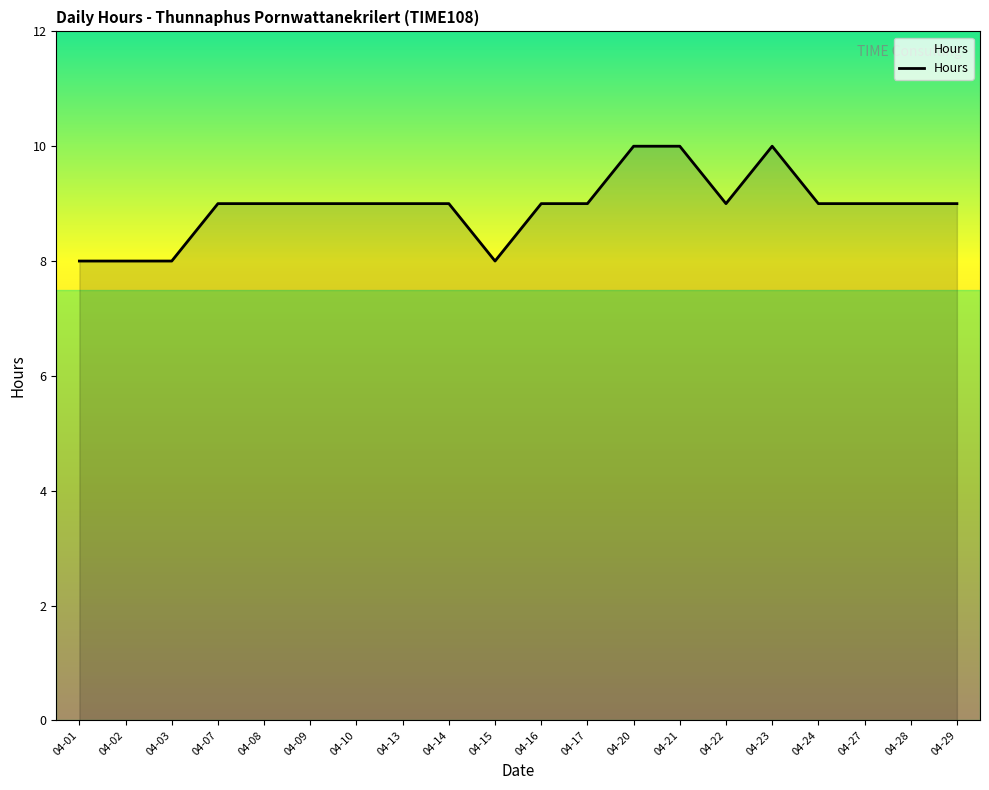

Approximately how many times larger is the value at 04-16 compared to 04-08?

1.0